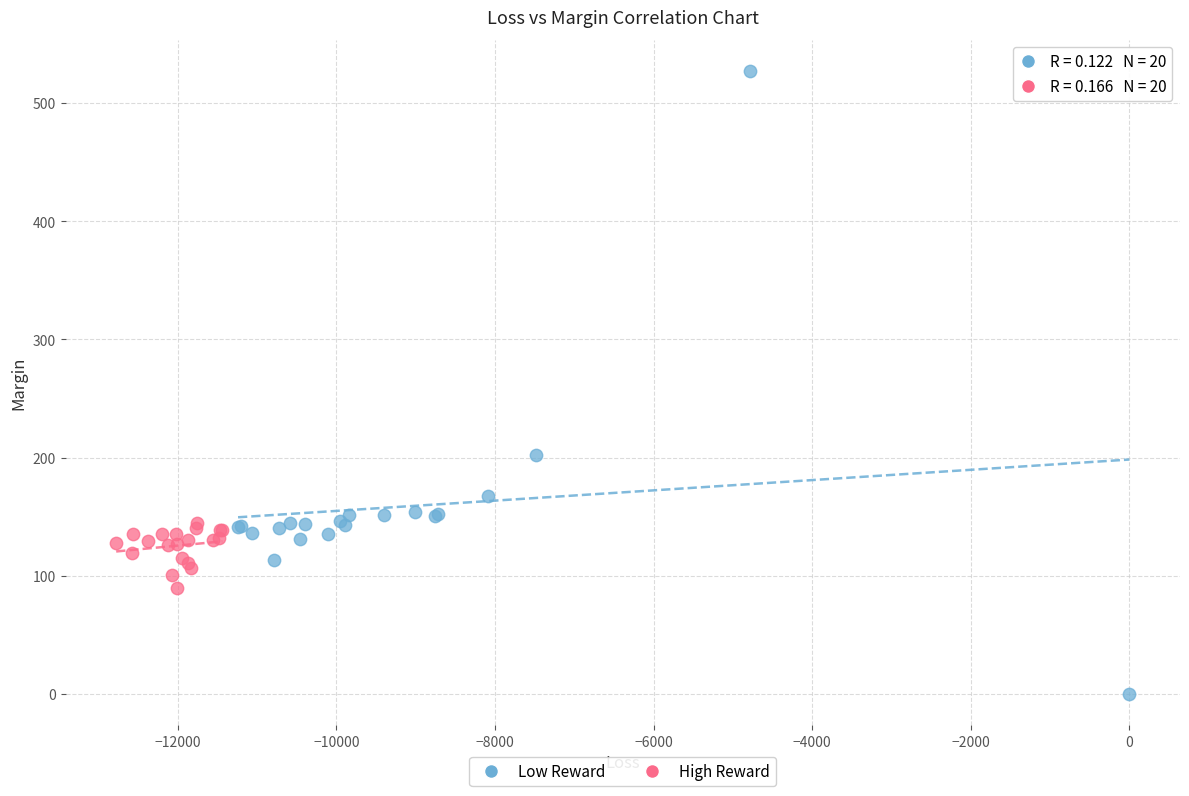

Which series contains the highest Y value?

Low Reward